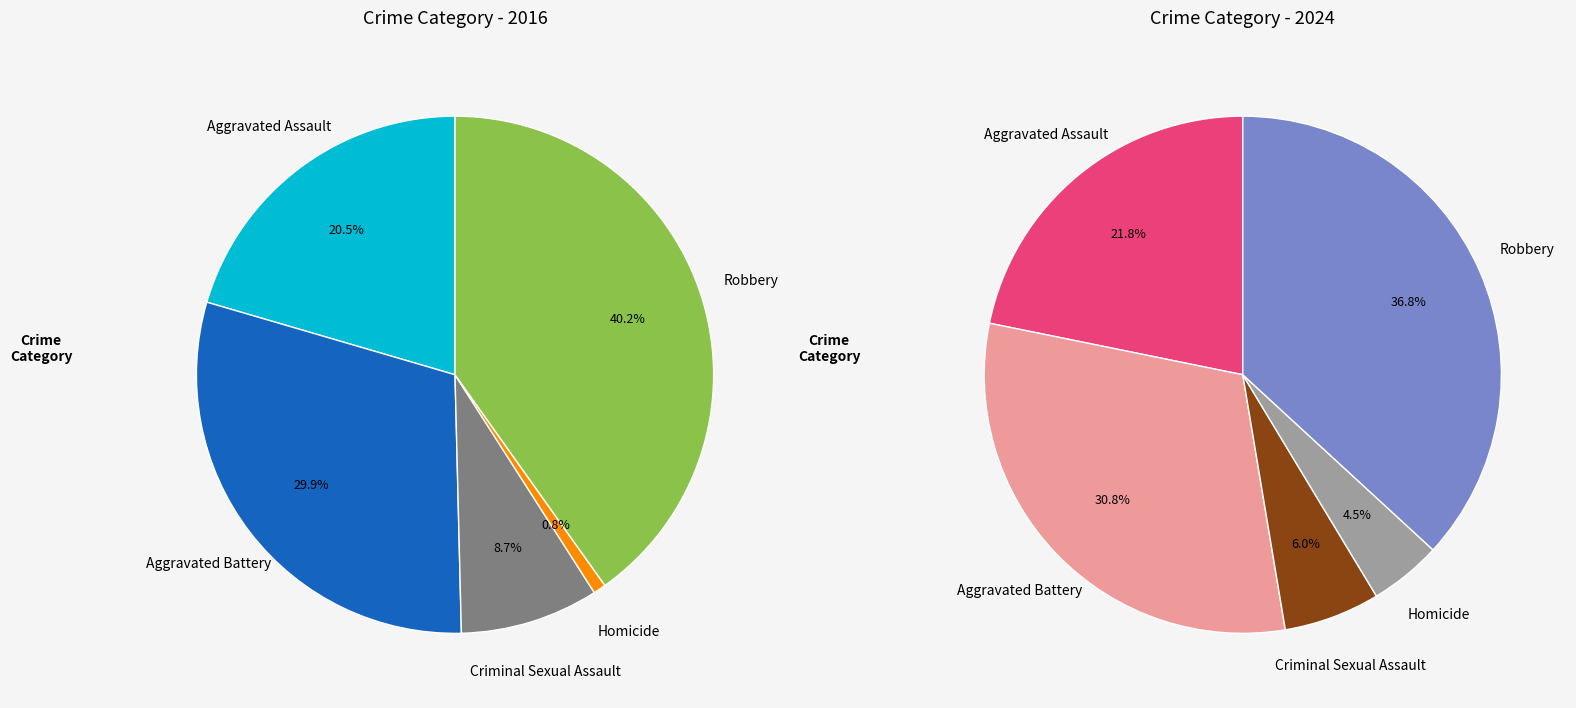

What is the spread (max minus min) of values at 2?

3